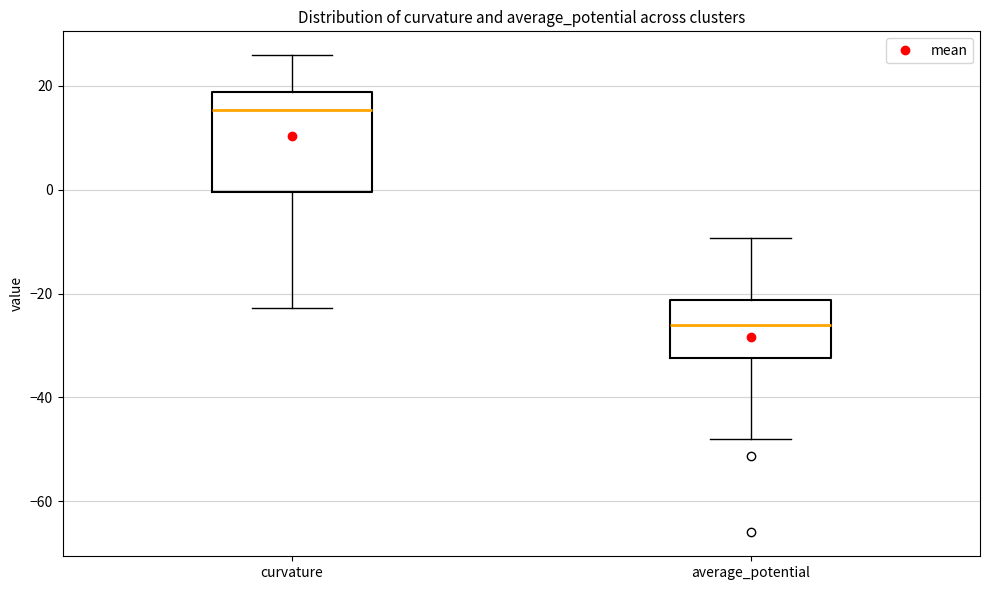

Reading left to right, transcribe this box plot: for each box, give where its median line is, the range the box spans, and where its two whiskers end, as read against the y-axis. The values are not printed on the chart, so give them approximately, as read against the axis.

curvature: median 16, box 0 to 18, whiskers -22 to 26
average_potential: median -26, box -32 to -22, whiskers -48 to -10